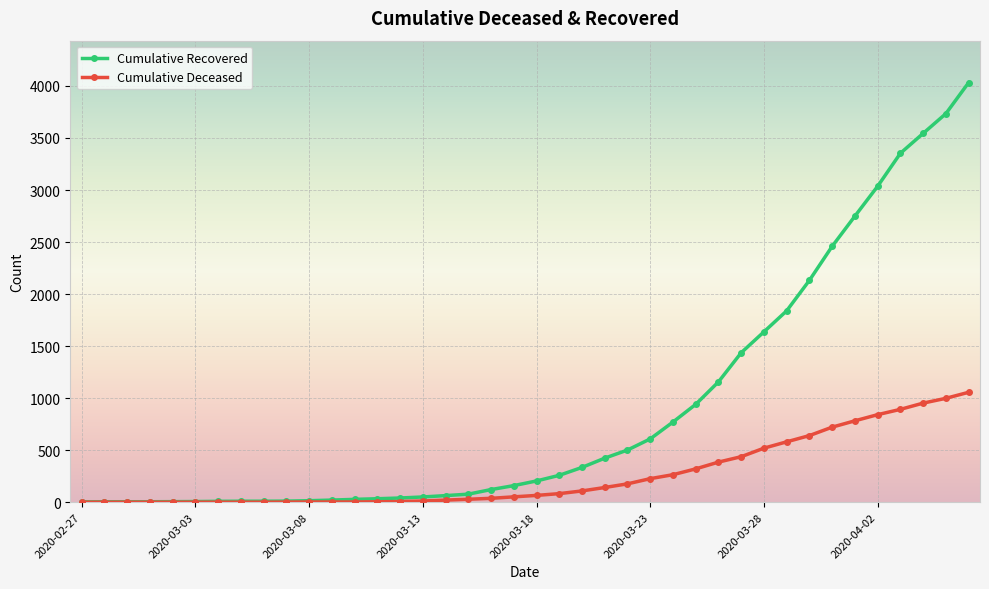

At how many categories does at least one series exceed 2109?

8